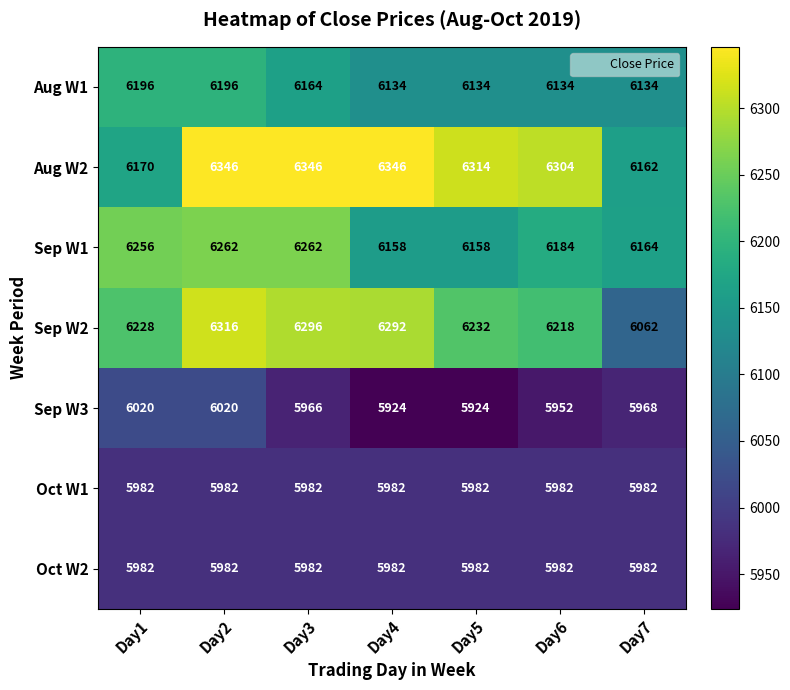

Which series changed the most between Day3 and Day5?

Sep W1